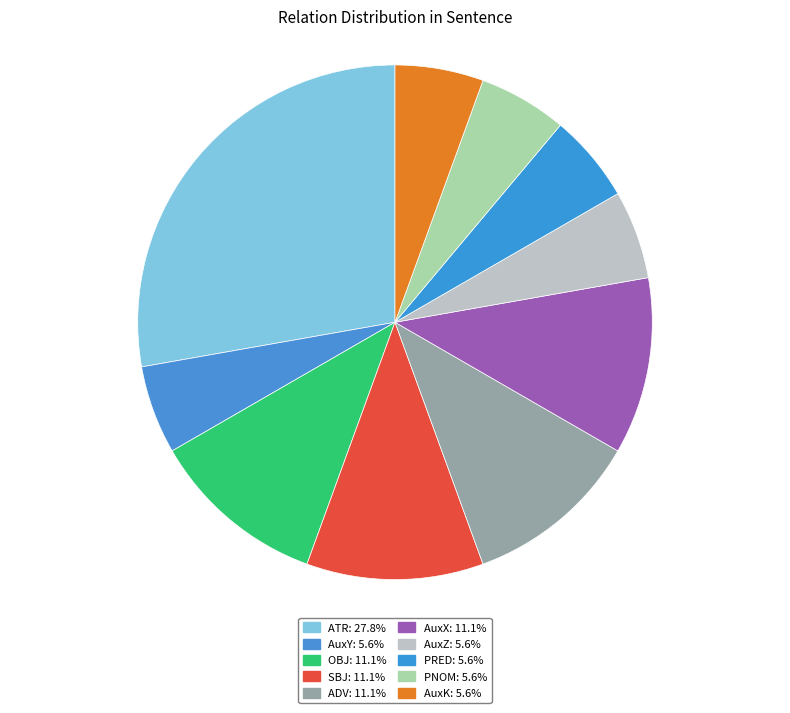

To the nearest percent, what percentage of the pie is AuxK?

6%